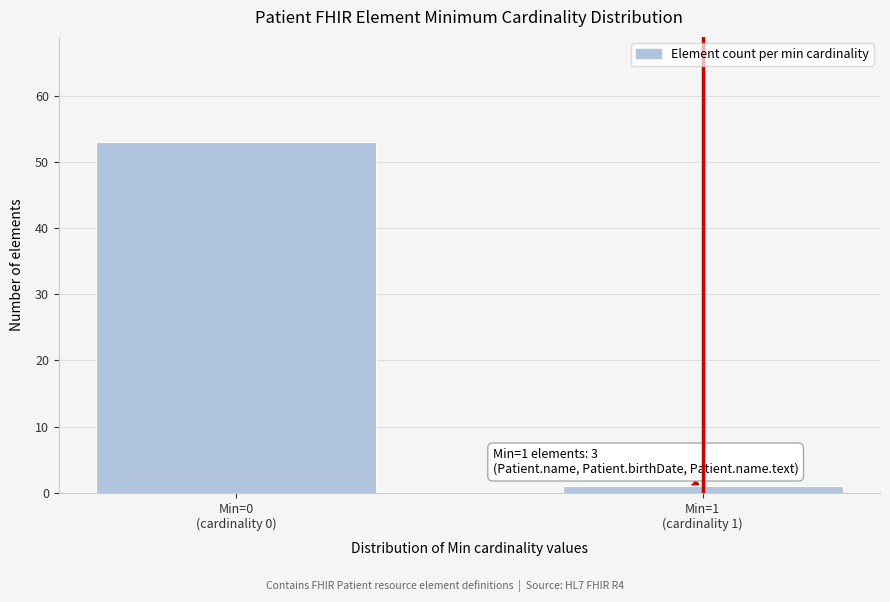

Reading right to left, transcribe all the data shown in this chart.

1	53